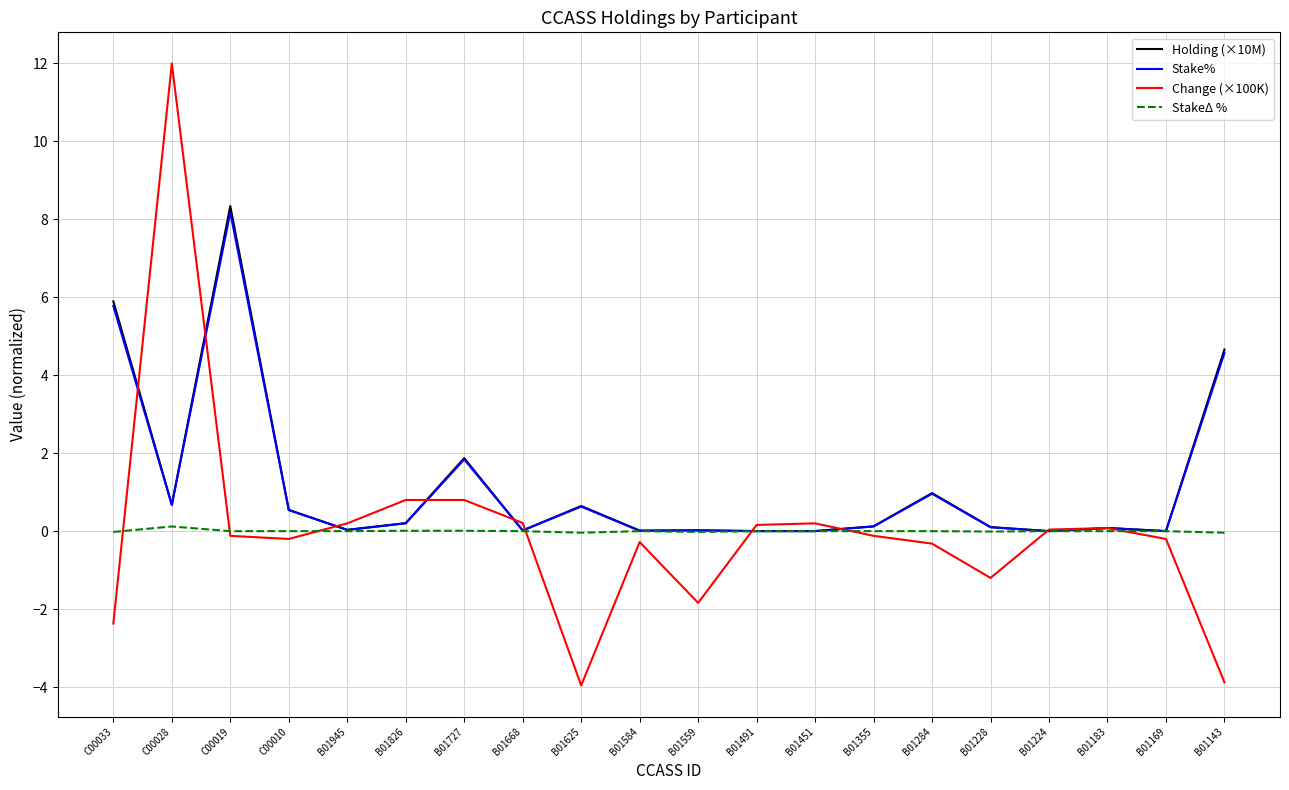

The Holding (×10M) series shows 1.0 at B01284. True or false?

True